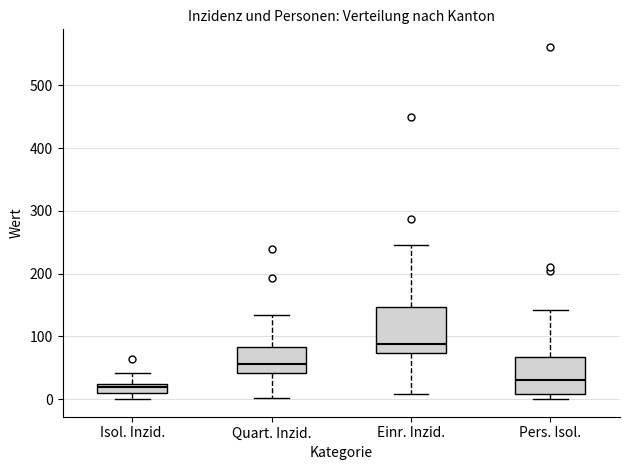

Comparing the boxes themselves (not the whiskers), which one is the tallest?

Einr. Inzid.